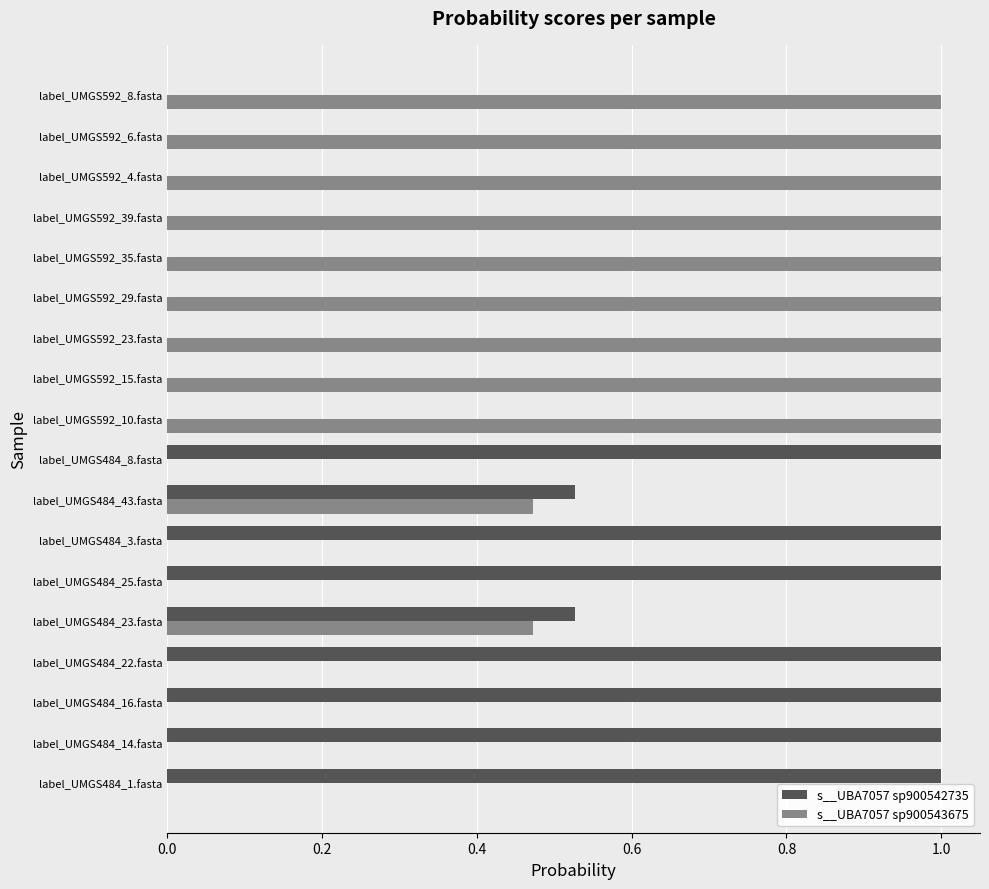

Which series has the largest total across all categories?

s__UBA7057 sp900543675